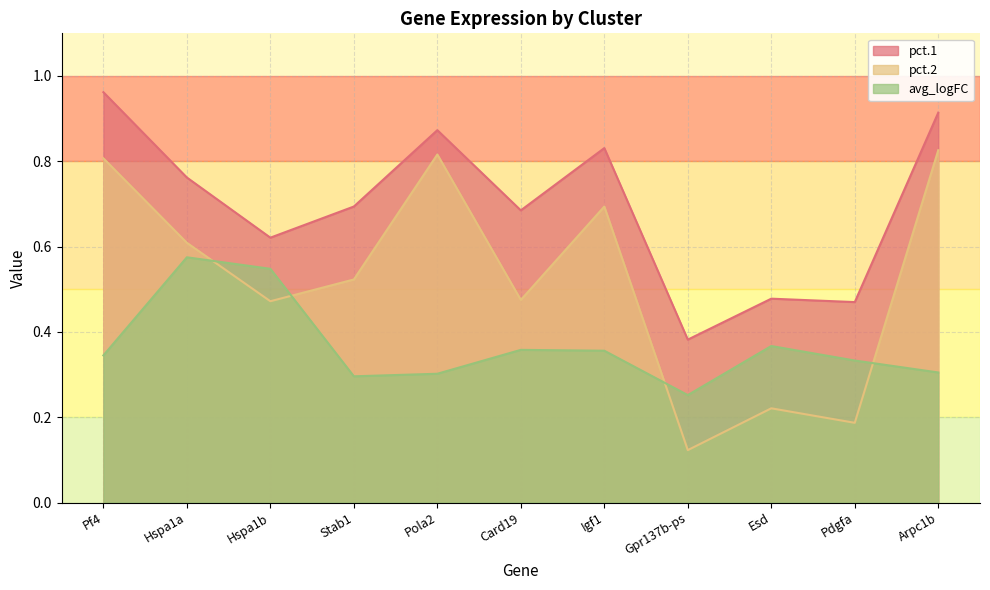

True or false: avg_logFC and pct.1 intersect in this chart.

False